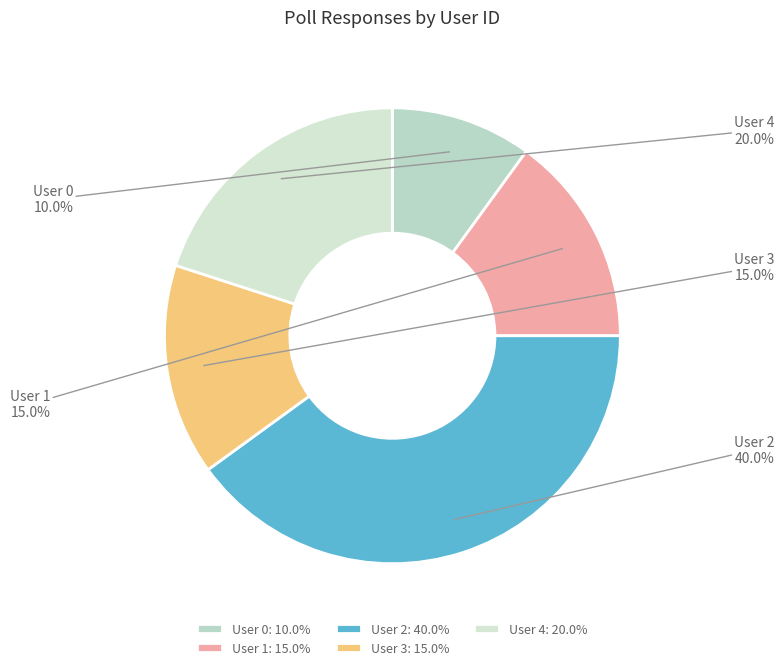

Do User 3 and User 2 together represent more than half of the pie?

Yes